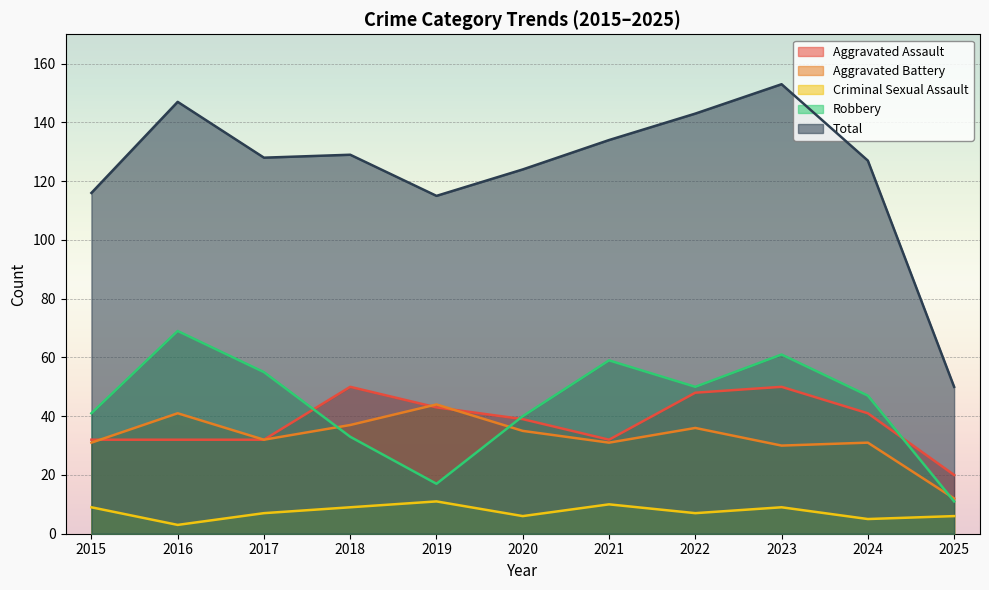

True or false: Robbery and Criminal Sexual Assault intersect in this chart.

False